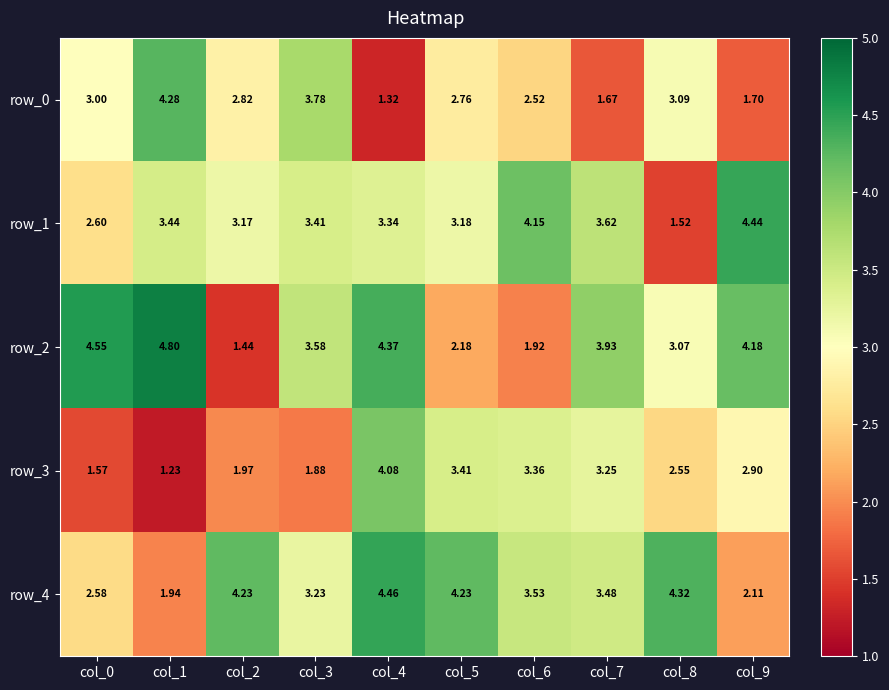

The row_1 series shows 5.8 at col_4. True or false?

False